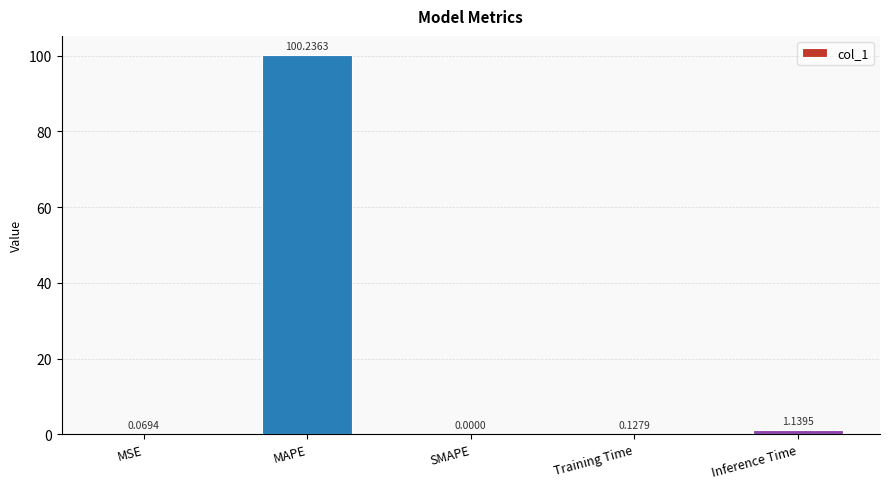

What is the sum of all values?

101.6